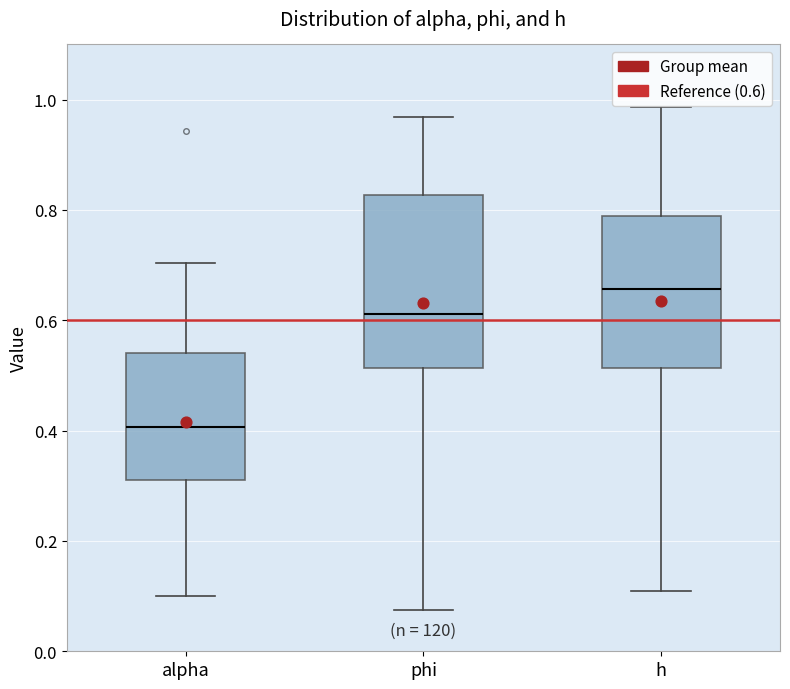

Which box's median line is the lowest?

alpha